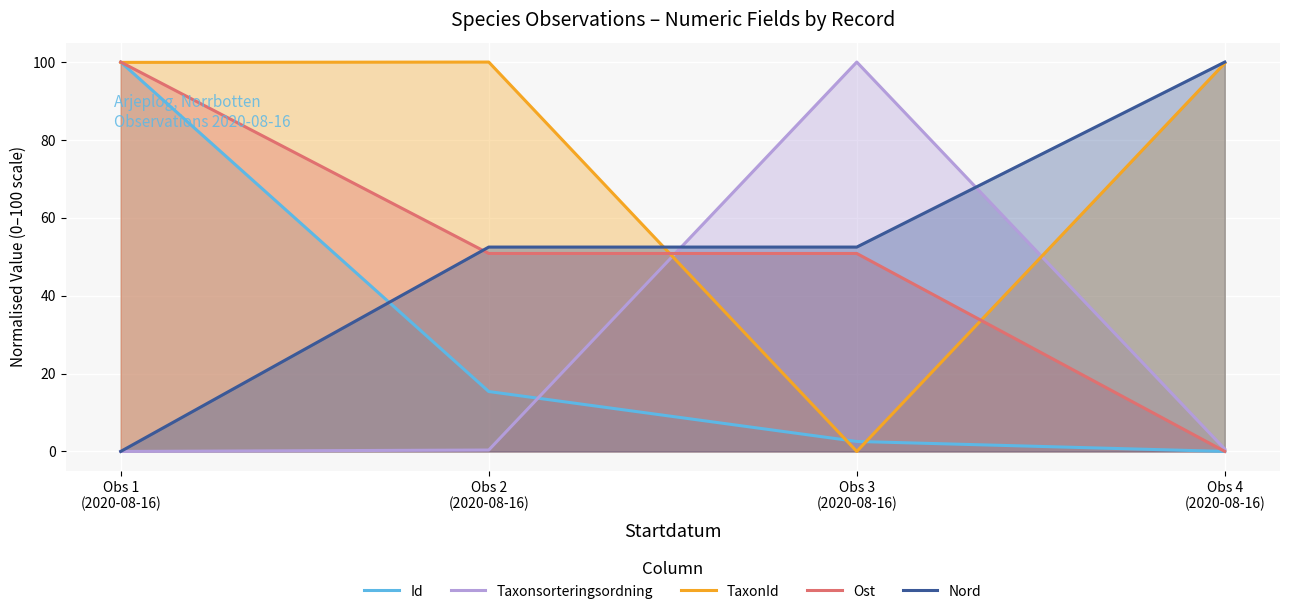

At which category is the sum across all series the highest?

Obs 1
(2020-08-16)